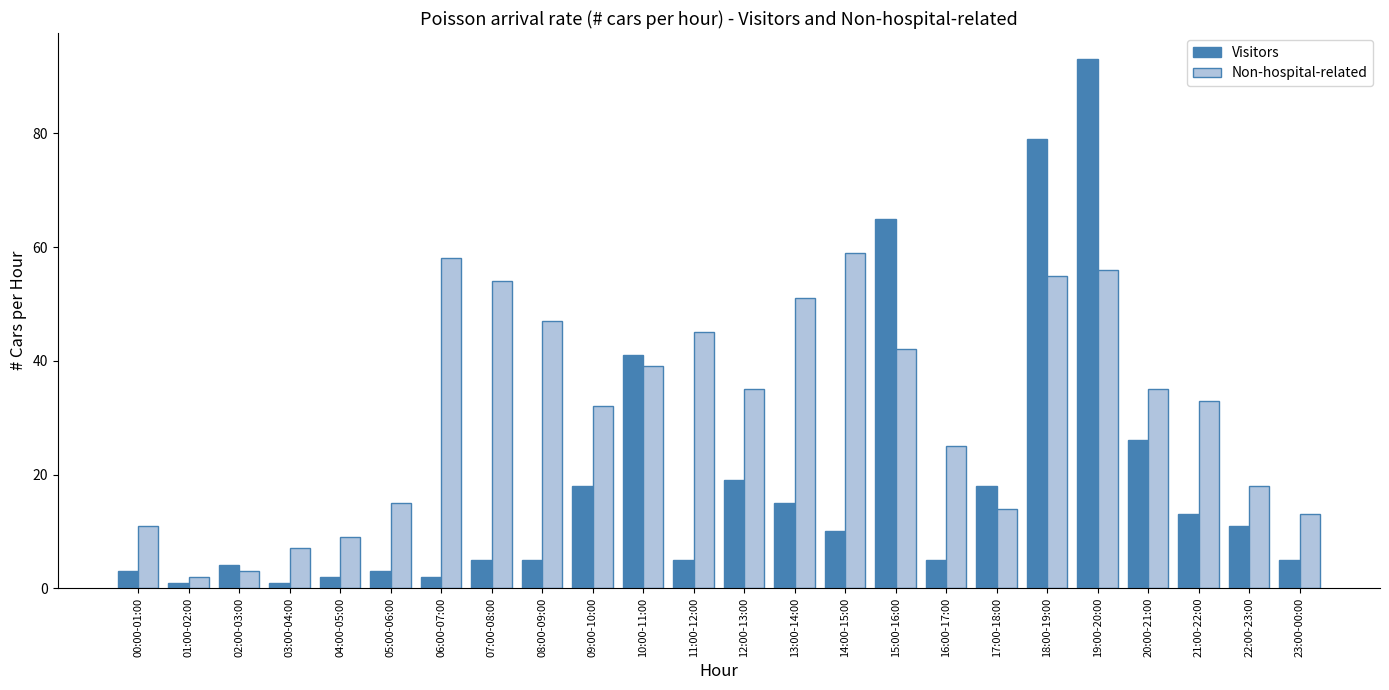

What is the approximate value of Non-hospital-related at 13:00-14:00?

51